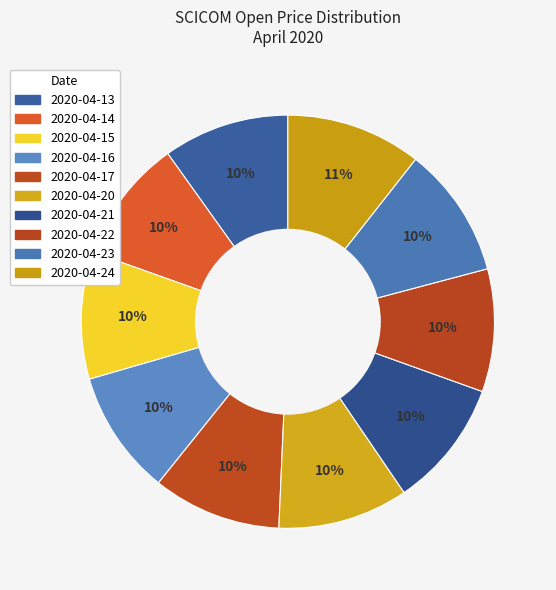

Rank the categories by value from highest to lowest.

2020-04-24, 2020-04-23, 2020-04-20, 2020-04-17, 2020-04-21, 2020-04-15, 2020-04-13, 2020-04-16, 2020-04-14, 2020-04-22